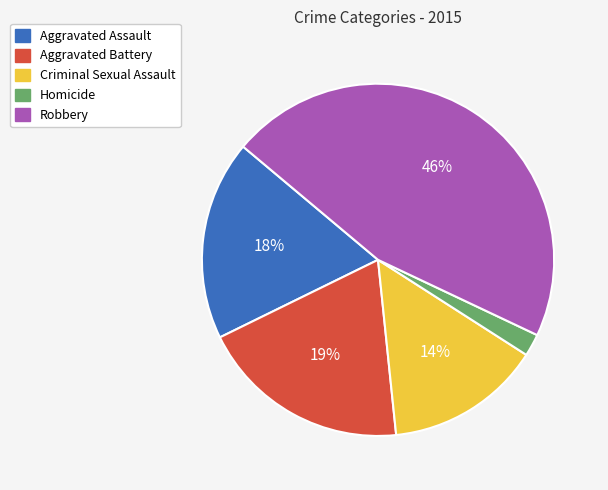

To the nearest percent, what is the average slice percentage?

20%